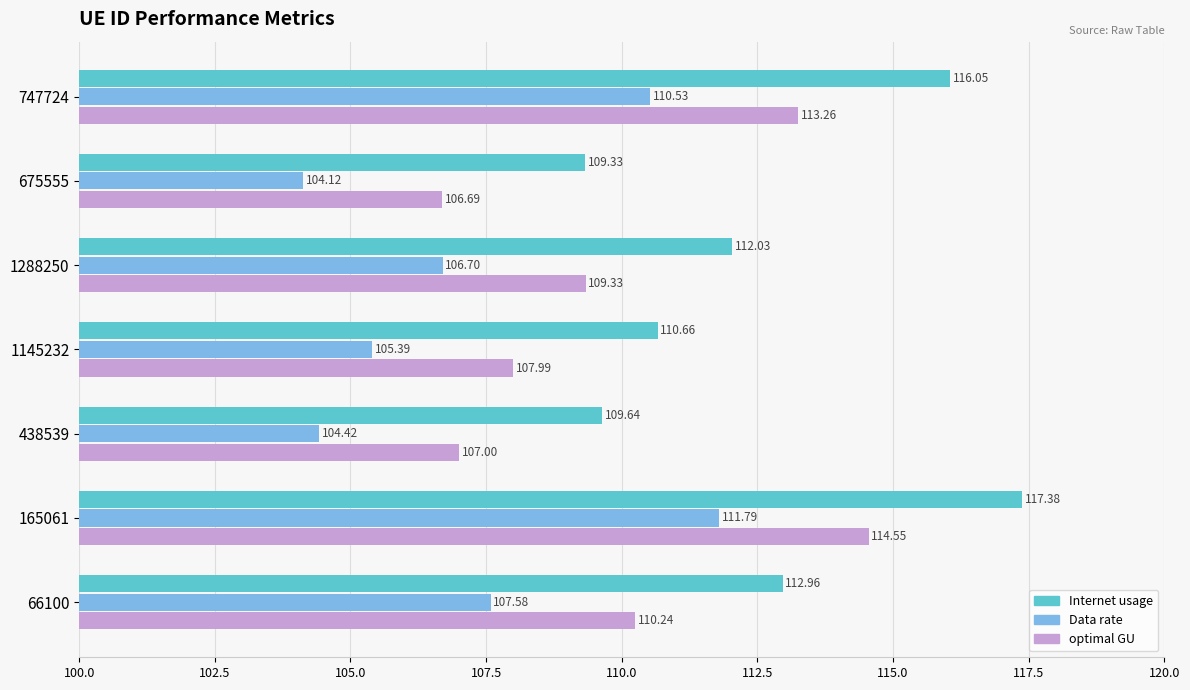

What are all the series names shown in the legend?

Internet usage, Data rate, optimal GU